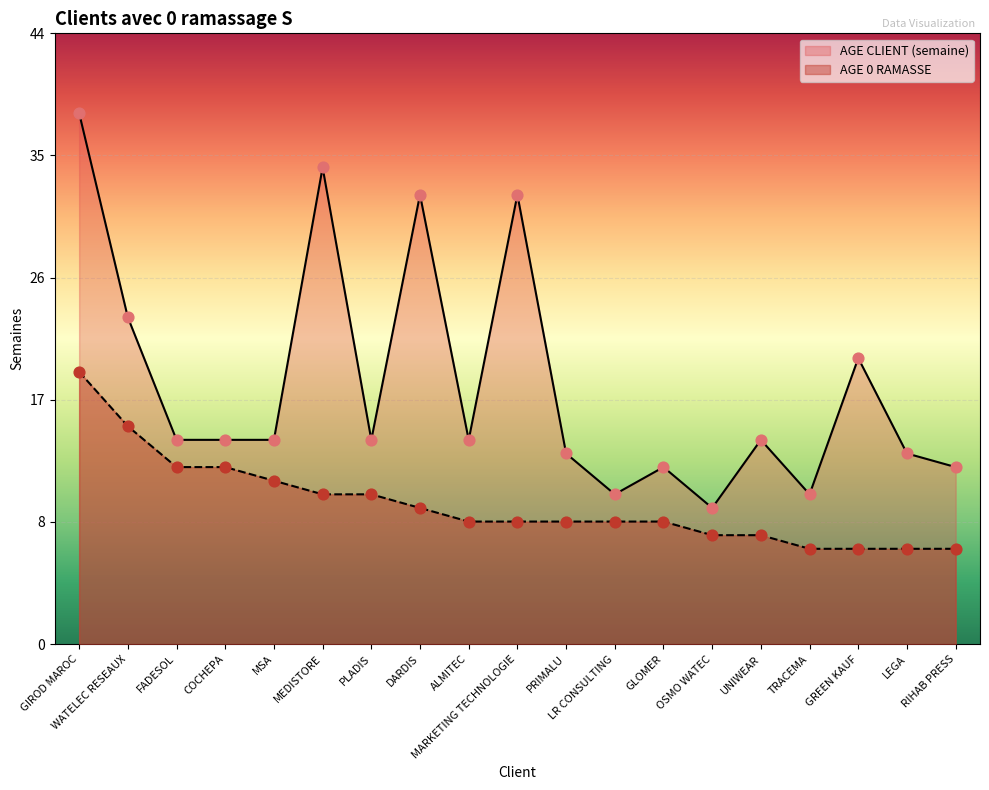

At which category is the sum across all series the highest?

GIROD MAROC